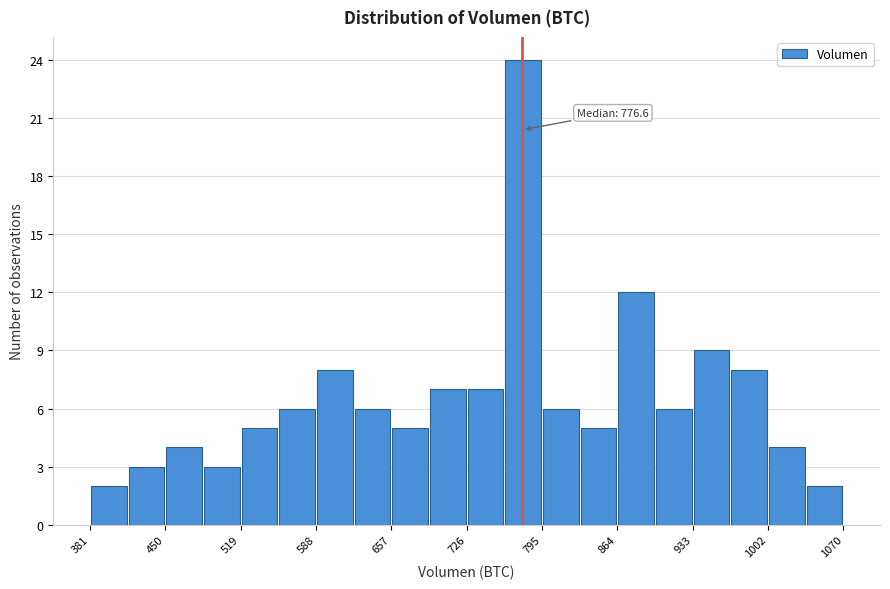

Read against the x-axis, roughly where is the centre of the tallest bar?

780